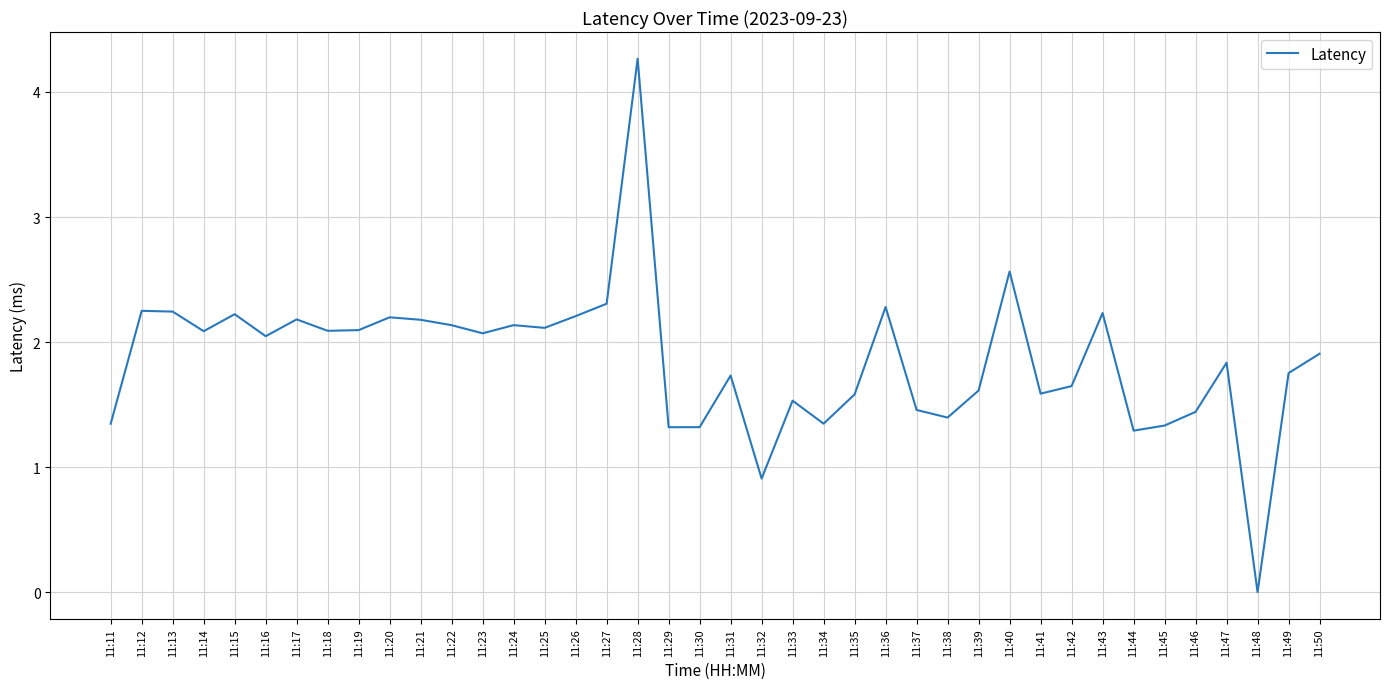

At which label does the data first exceed 2?

11:12